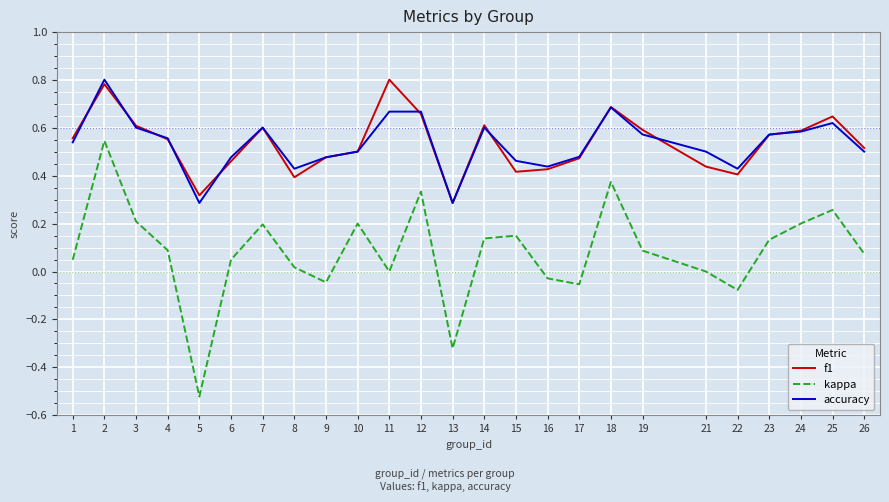

True or false: kappa and f1 intersect in this chart.

False